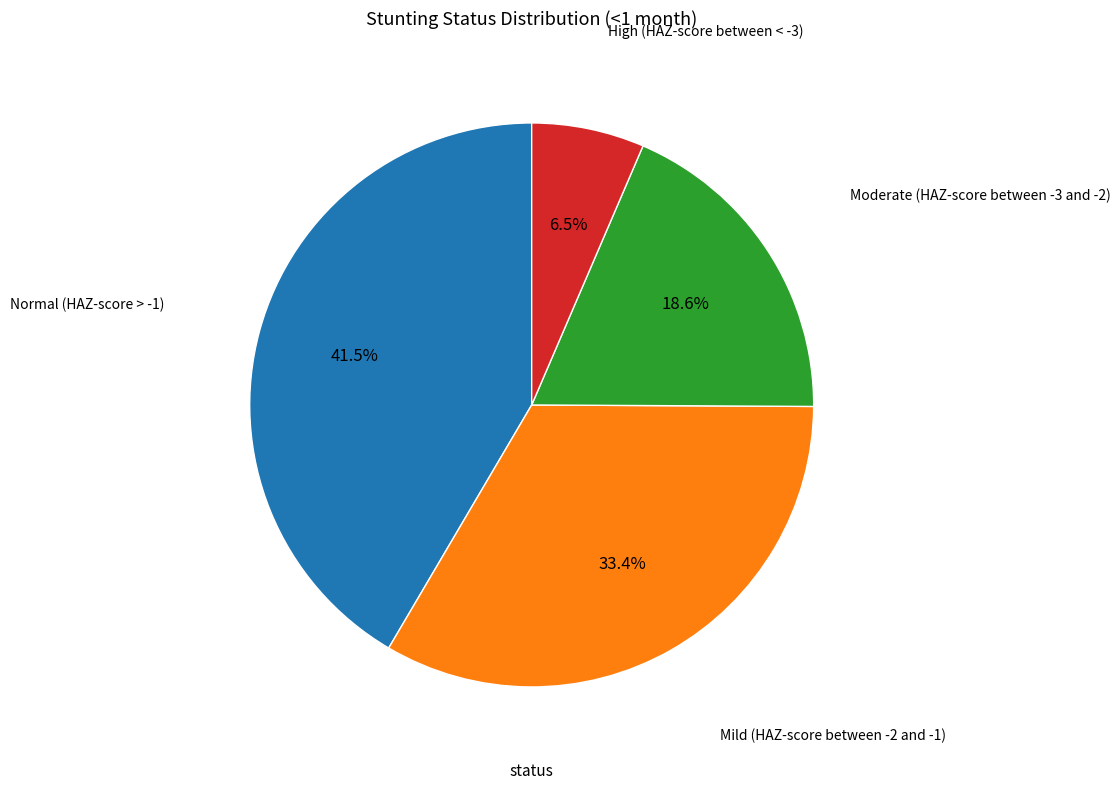

Is there any slice that represents more than half of the pie?

No